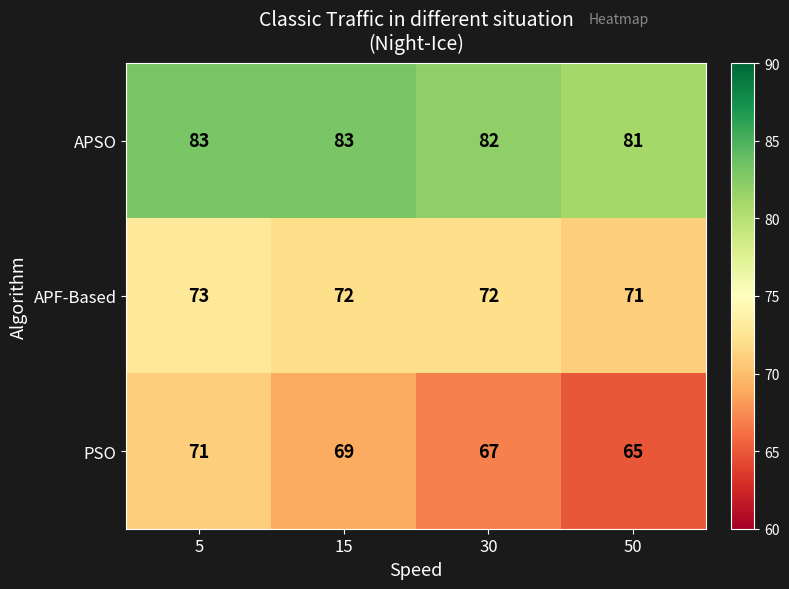

At how many categories does at least one series exceed 75?

4